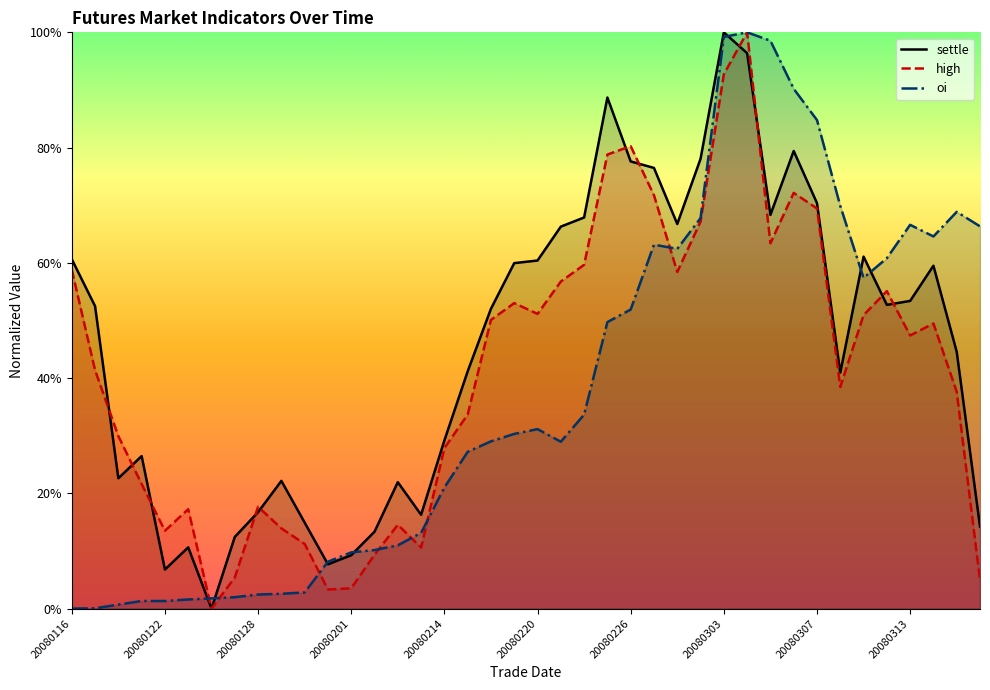

How many interior local peaks does the oi series have?

5